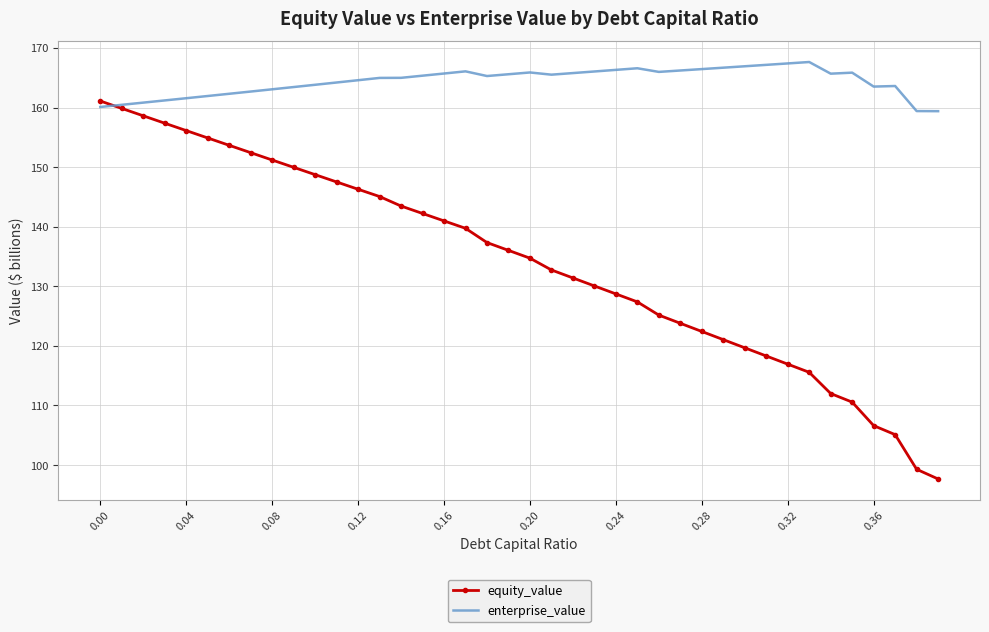

What is the average value of the equity_value series?

134.0